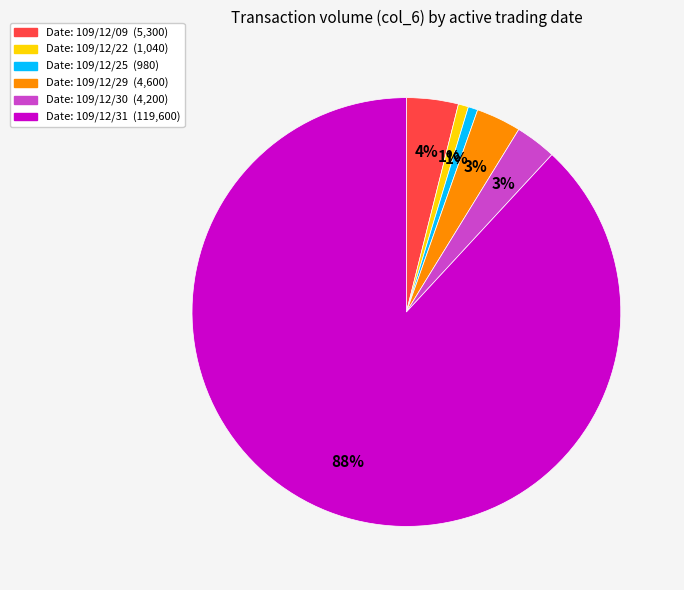

Is there a majority slice in this chart?

Yes